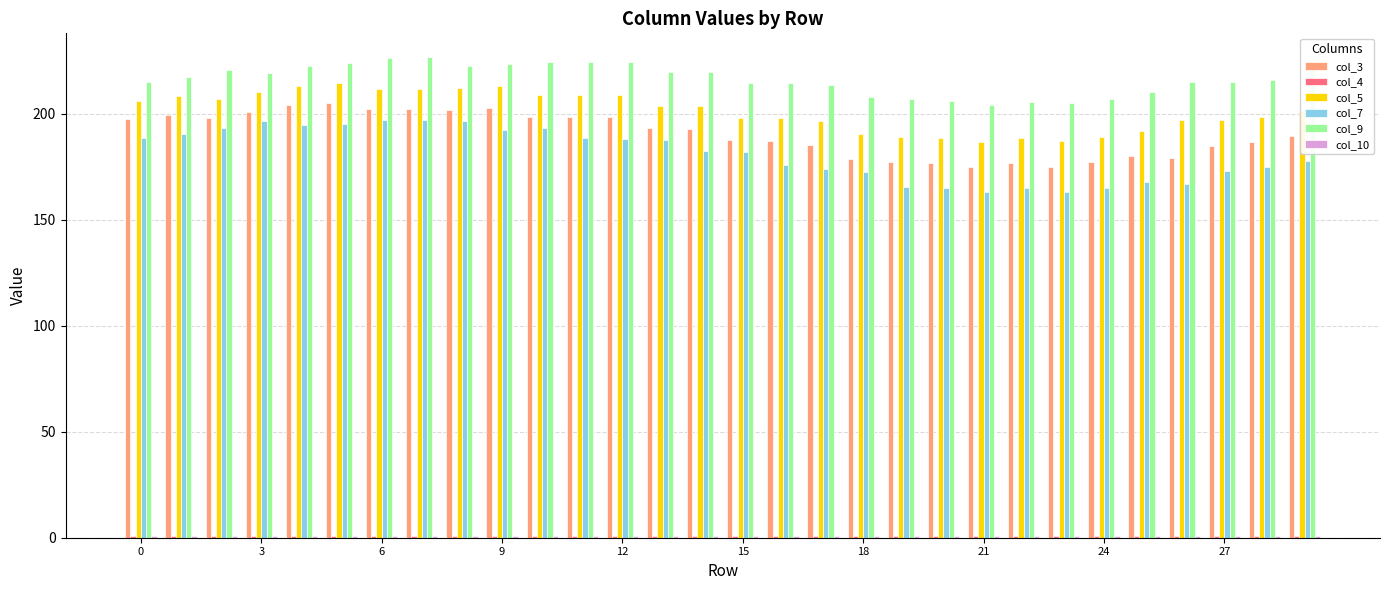

How many bars are there in each group?

6